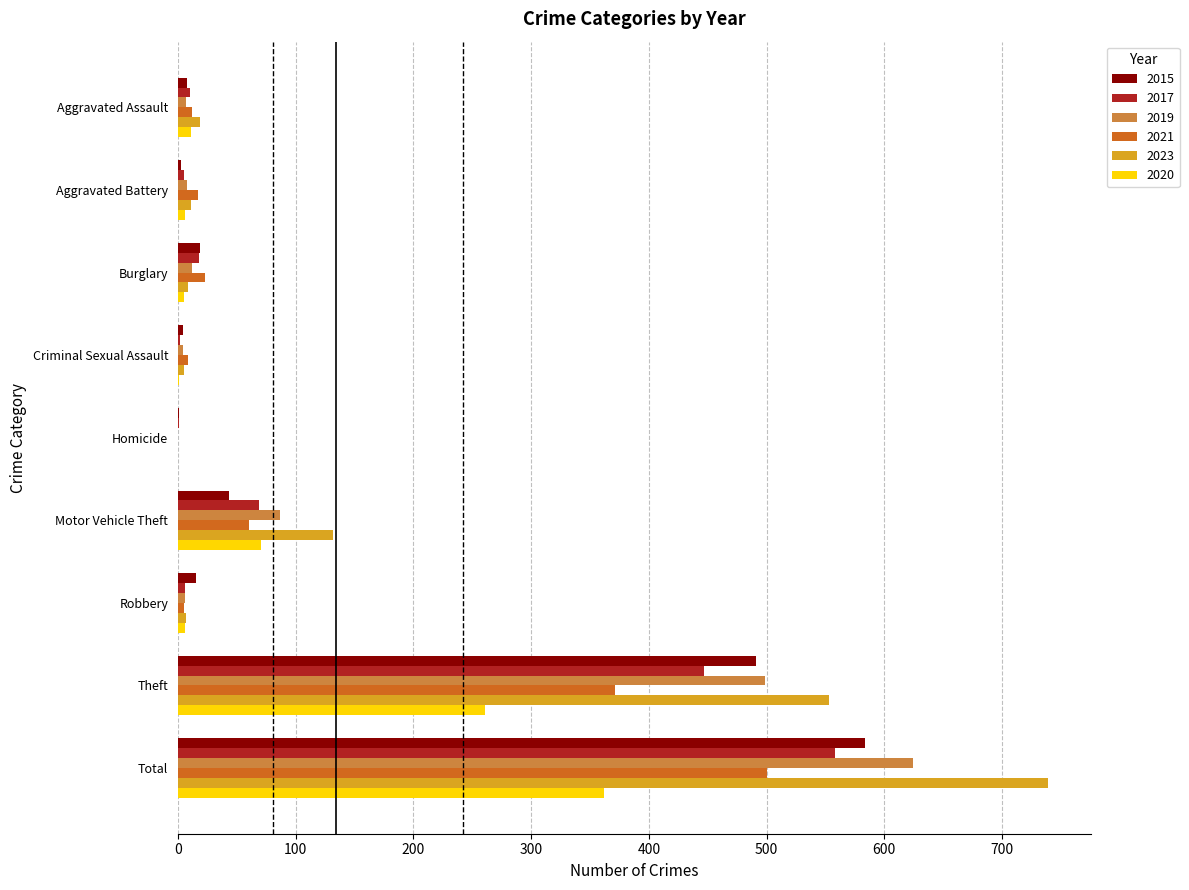

What is the total value across all series at Theft?

2622